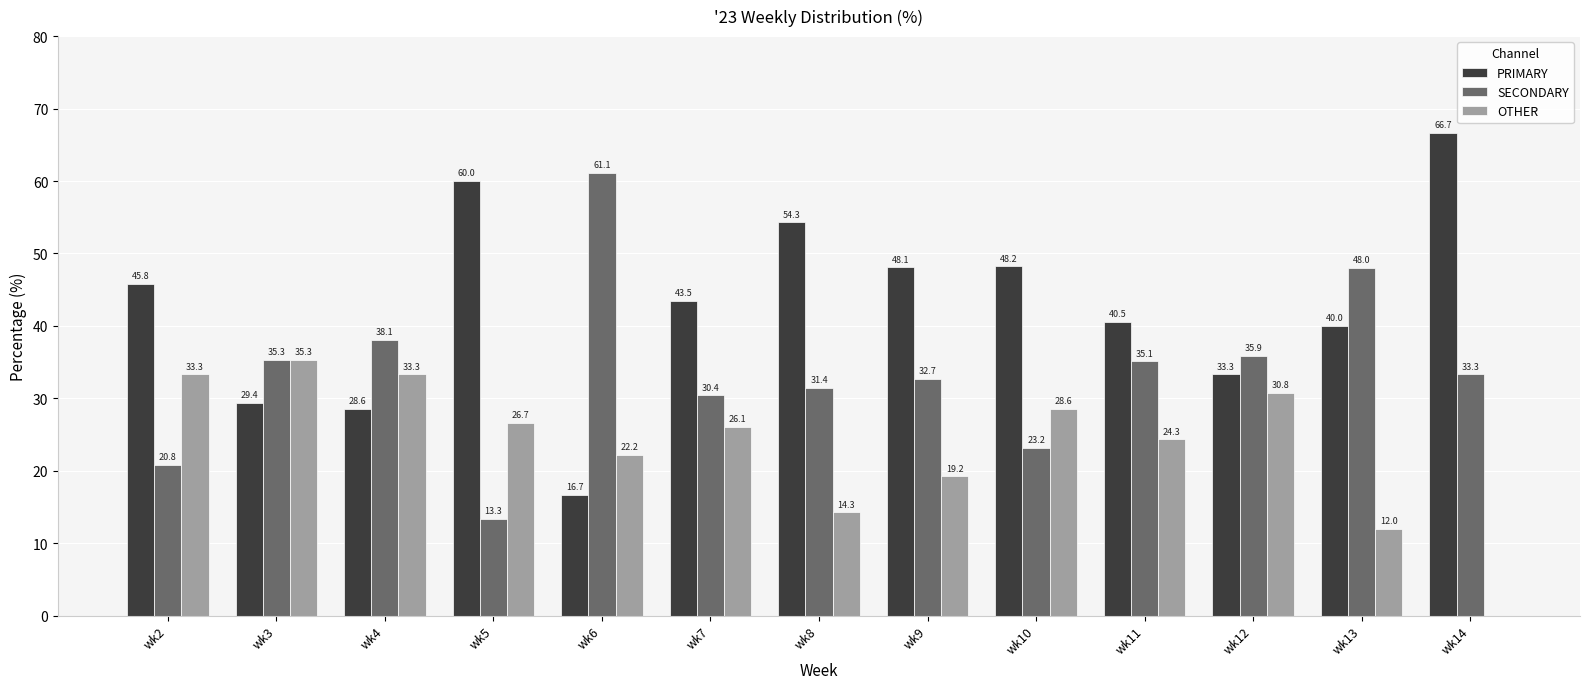

Read the SECONDARY value at wk3.

35.3